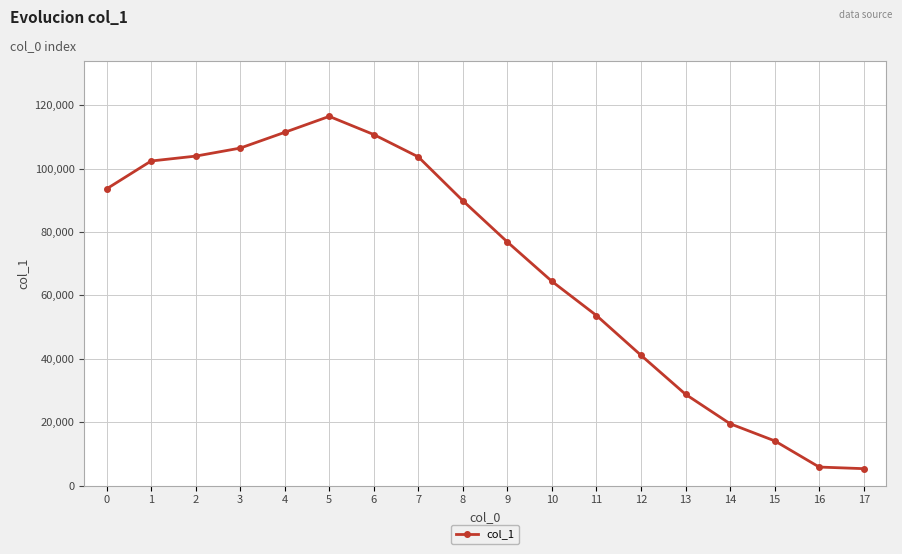

What is the minimum value shown in the chart?

5339